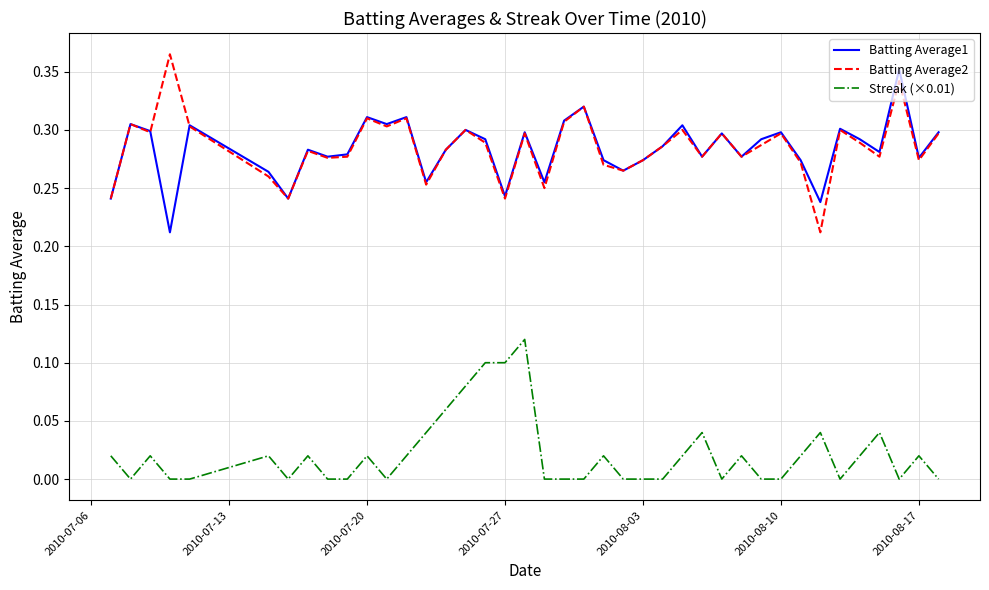

How many lines are shown in the chart?

3